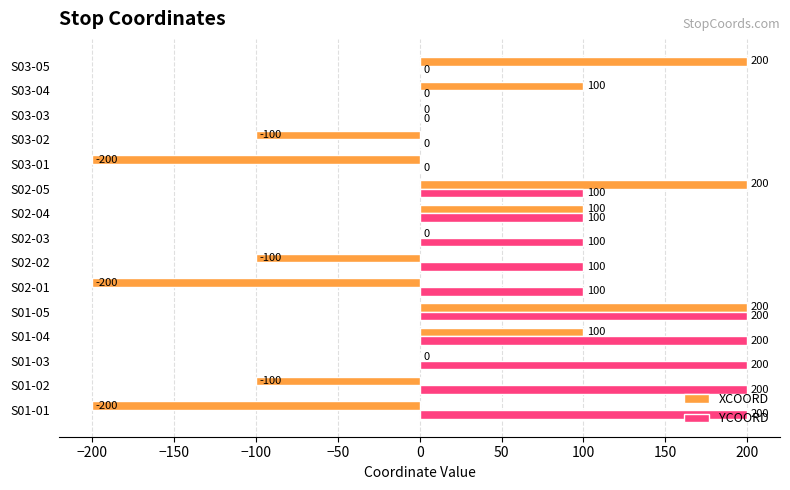

Is it true that XCOORD equals 200 at S01-05?

True